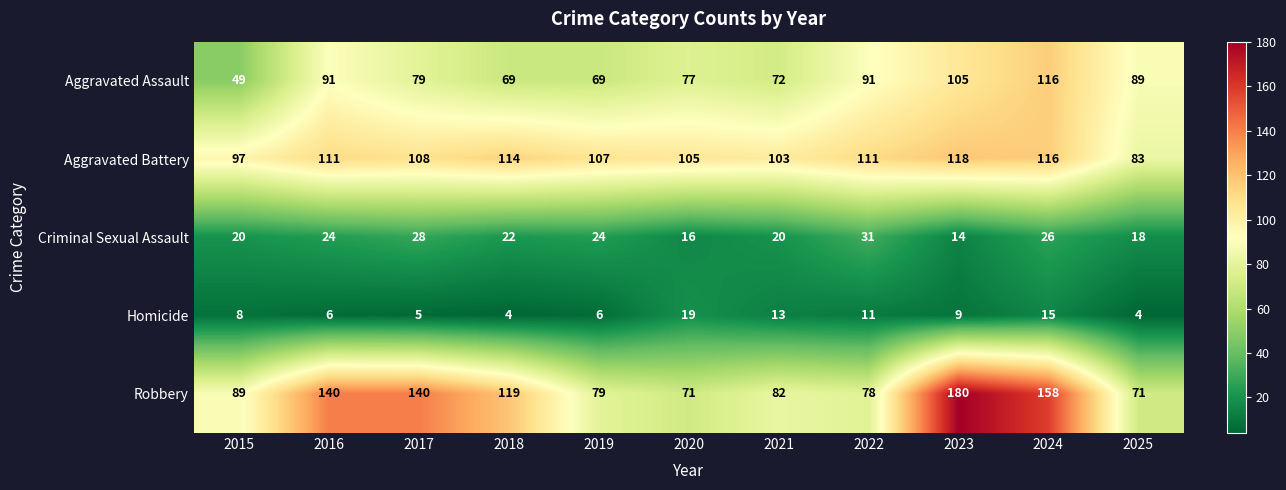

True or false: Homicide has a value of 3 at 2016.

False